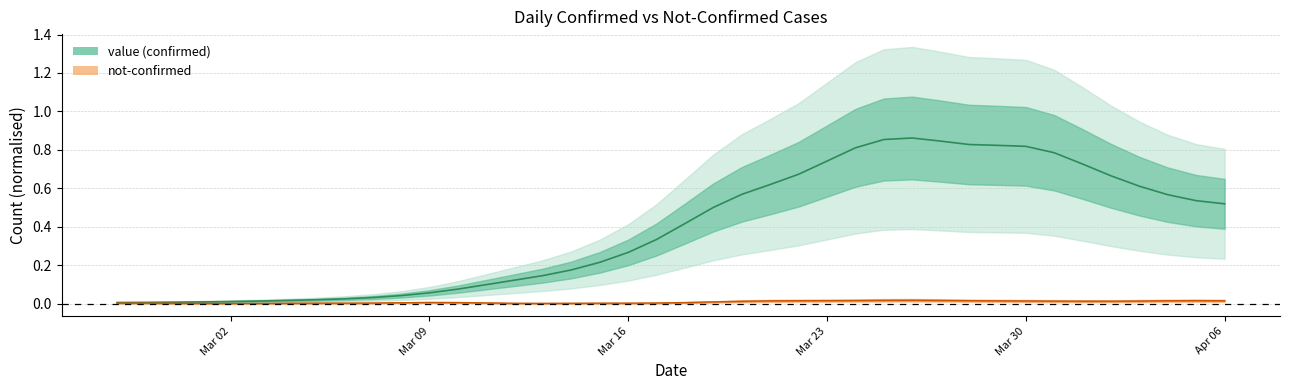

Which has a higher value, 2020-03-28 or 2020-03-31?

2020-03-28